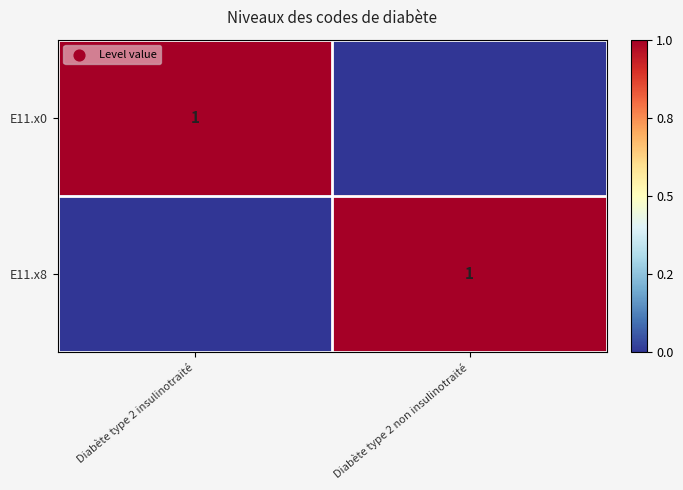

What is the greatest value displayed?

1